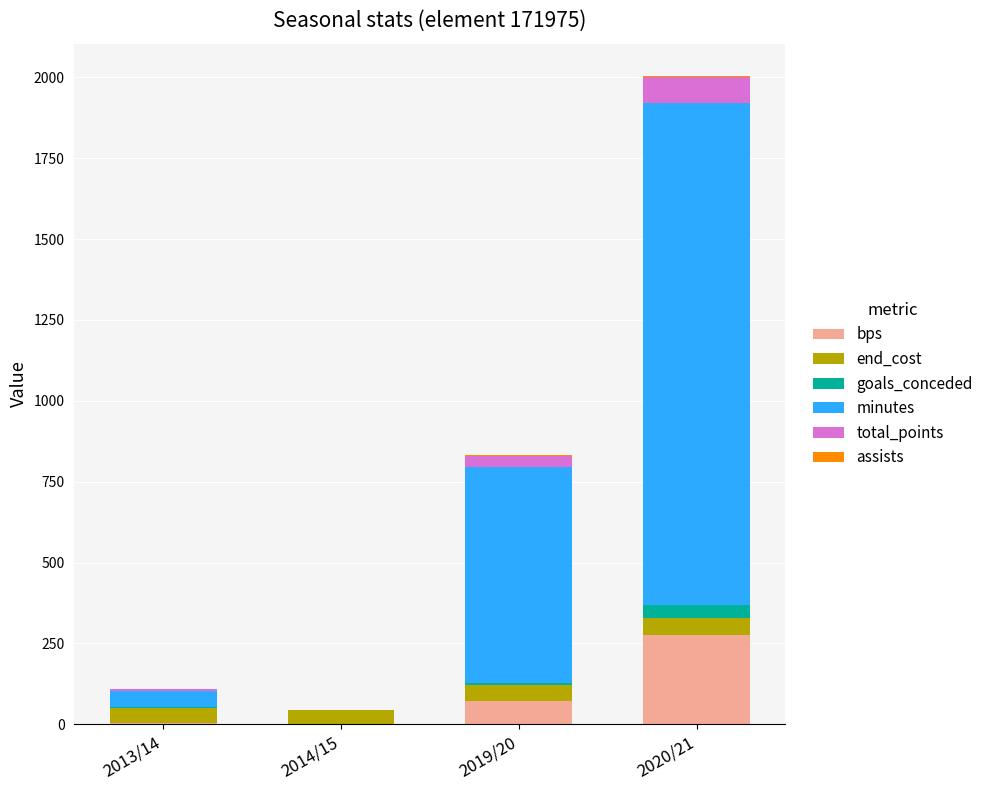

Does the chart contain stacked bars?

Yes